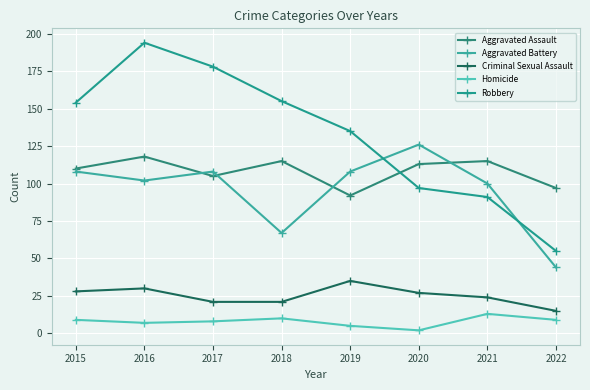

What is the value of the Aggravated Battery point at the 6th from the left?

126